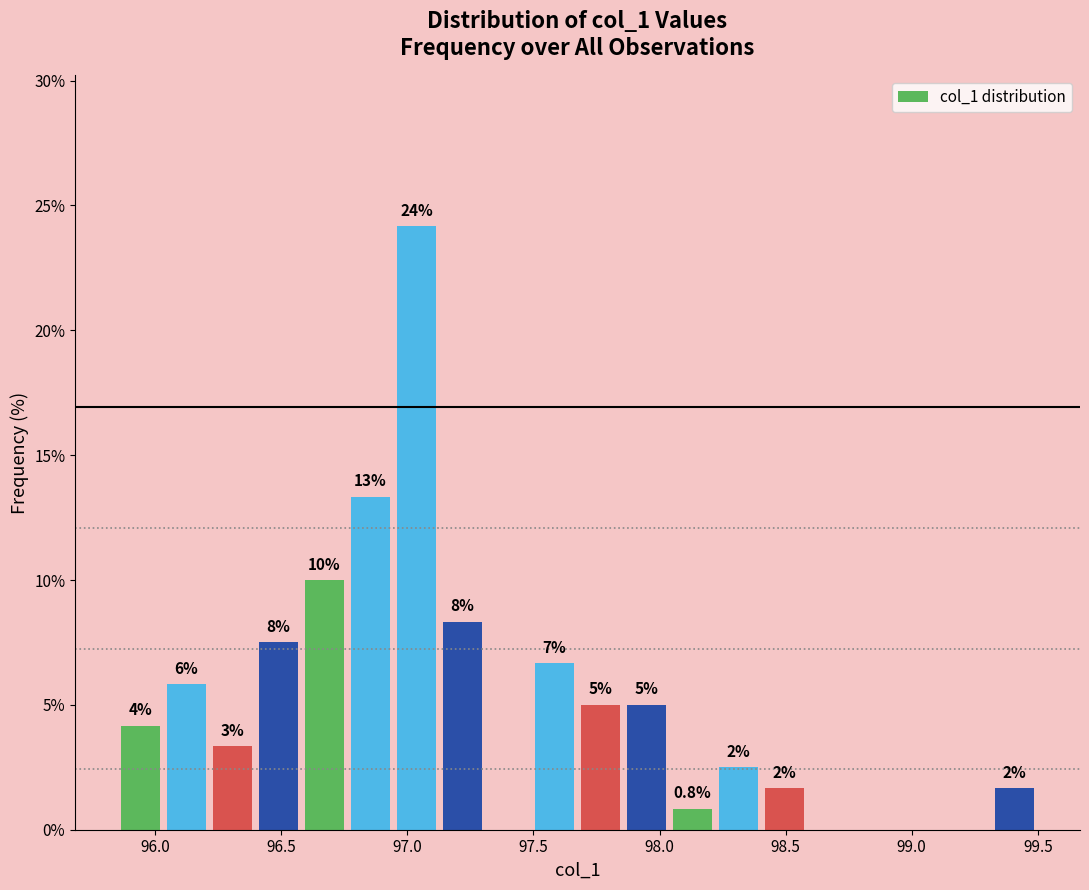

Read against the x-axis, roughly where is the centre of the tallest bar?

97.05